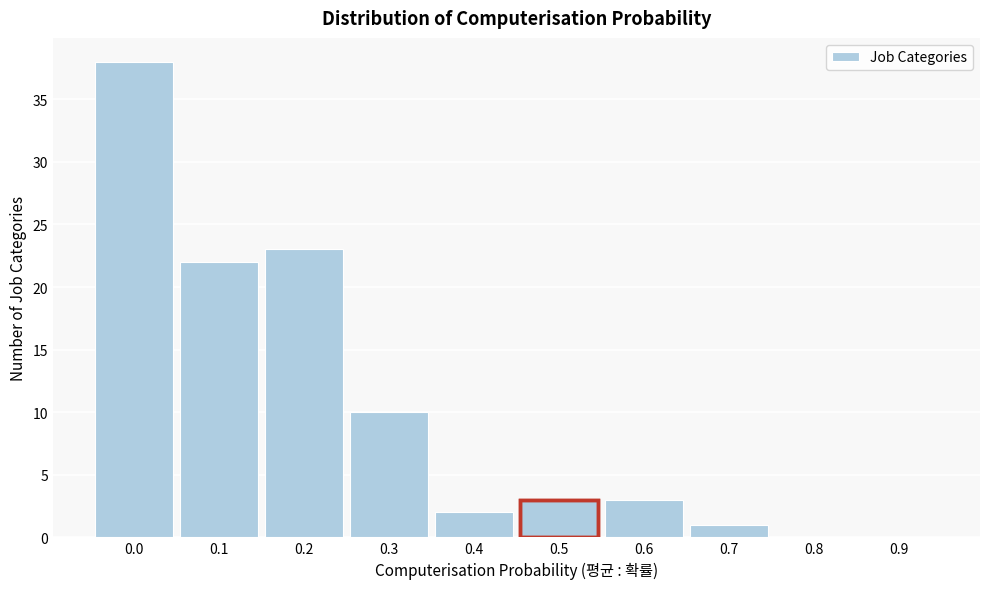

Reading left to right, transcribe all the data shown in this chart.

0.0=38	0.1=22	0.2=23	0.3=10	0.4=2	0.5=3	0.6=3	0.7=1	0.8=0	0.9=0